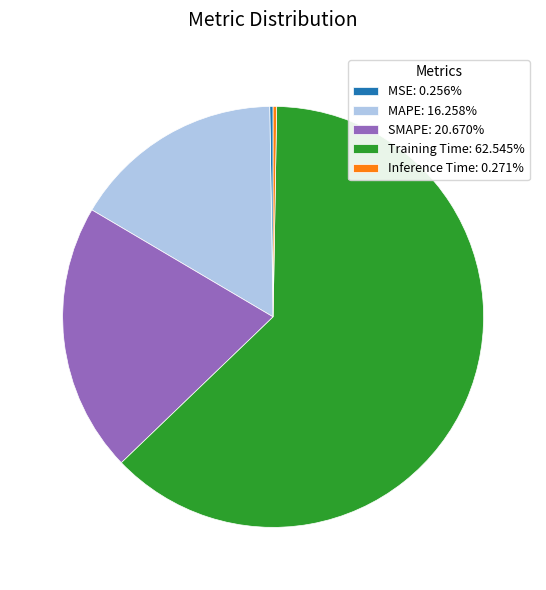

Is there a majority slice in this chart?

Yes